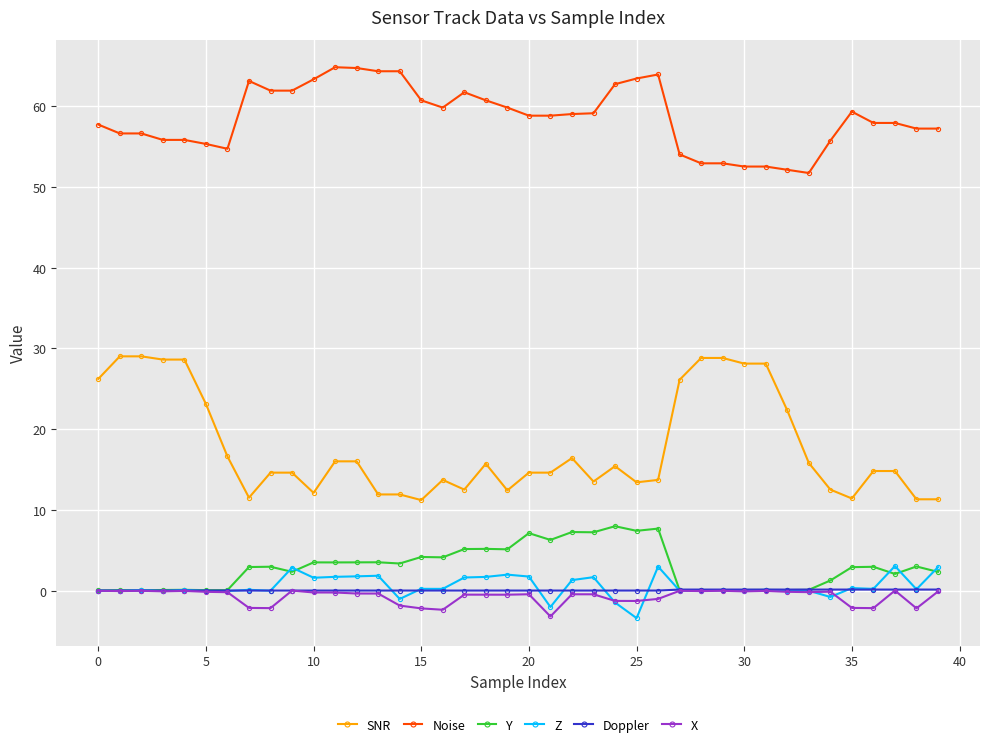

True or false: Z has more than 0 interior local peaks.

True